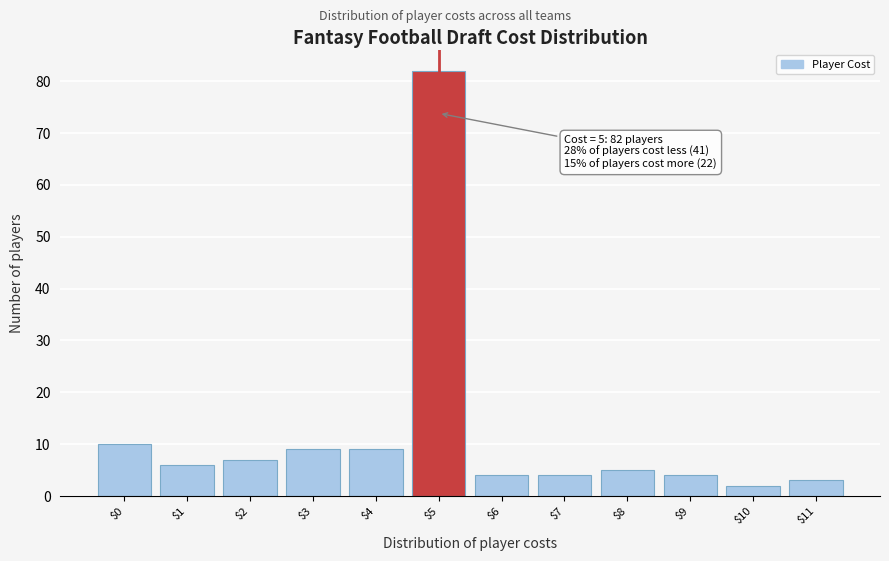

Reading left to right, what are all the values shown in this chart?

10	6	7	9	9	82	4	4	5	4	2	3